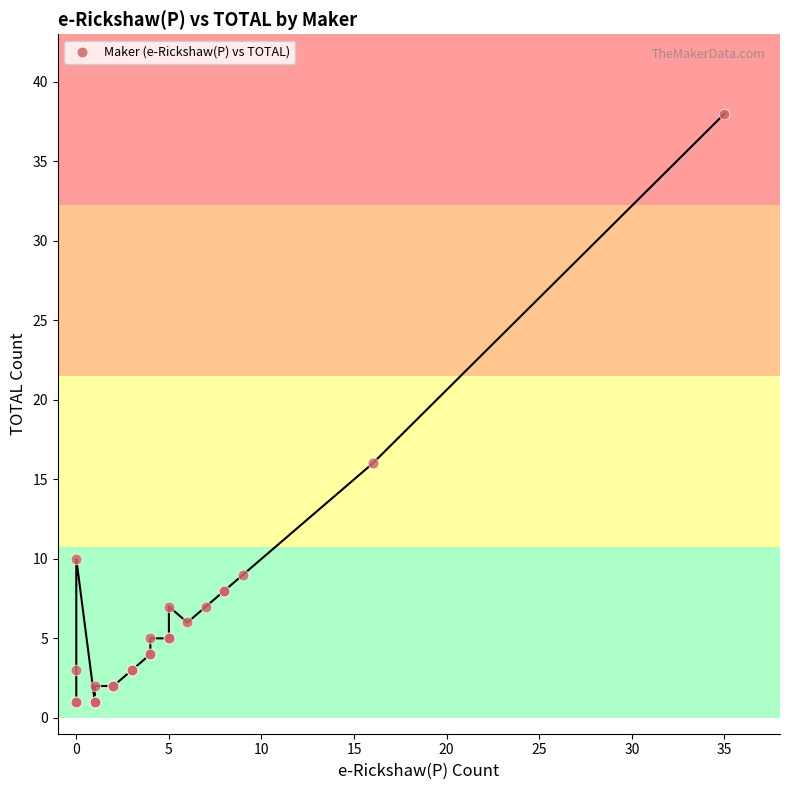

What Y value in the scatter plot is closest to 19?

16